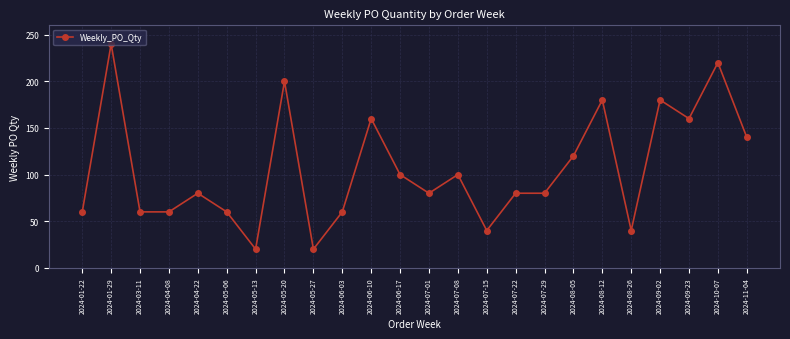

Reading left to right, extract all data points from this chart.

2024-01-22=60	2024-01-29=240	2024-03-11=60	2024-04-08=60	2024-04-22=80	2024-05-06=60	2024-05-13=20	2024-05-20=200	2024-05-27=20	2024-06-03=60	2024-06-10=160	2024-06-17=100	2024-07-01=80	2024-07-08=100	2024-07-15=40	2024-07-22=80	2024-07-29=80	2024-08-05=120	2024-08-12=180	2024-08-26=40	2024-09-02=180	2024-09-23=160	2024-10-07=220	2024-11-04=140